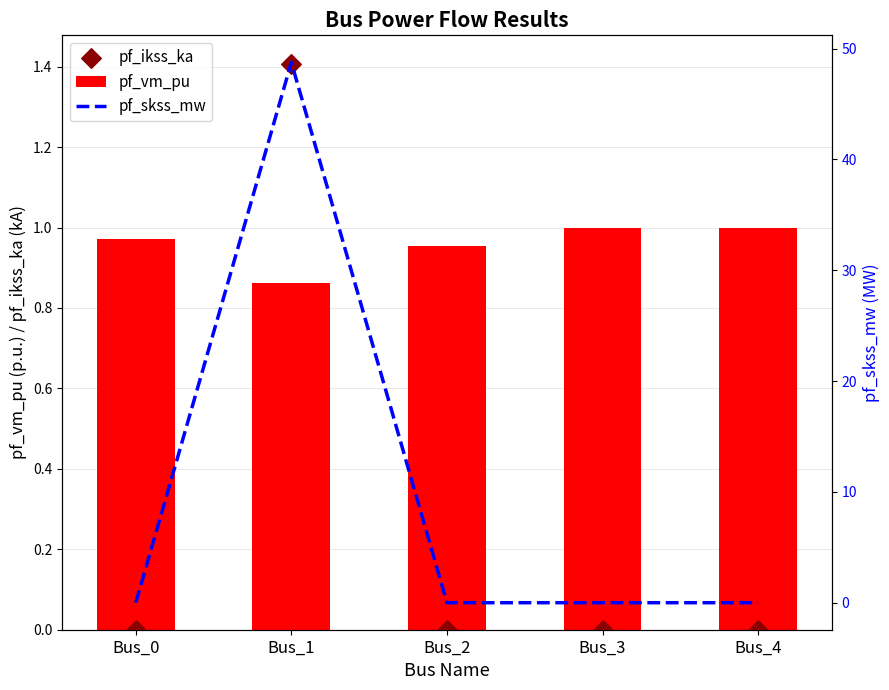

Which series reaches the maximum Y coordinate?

pf_skss_mw